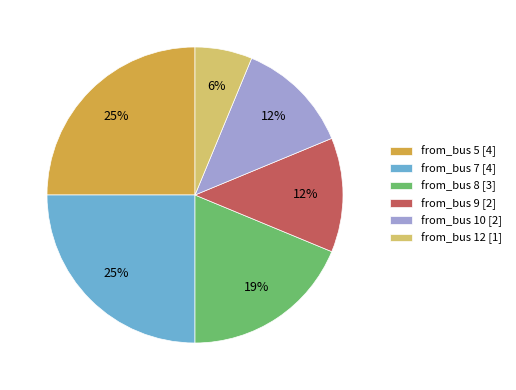

Is there a majority slice in this chart?

No